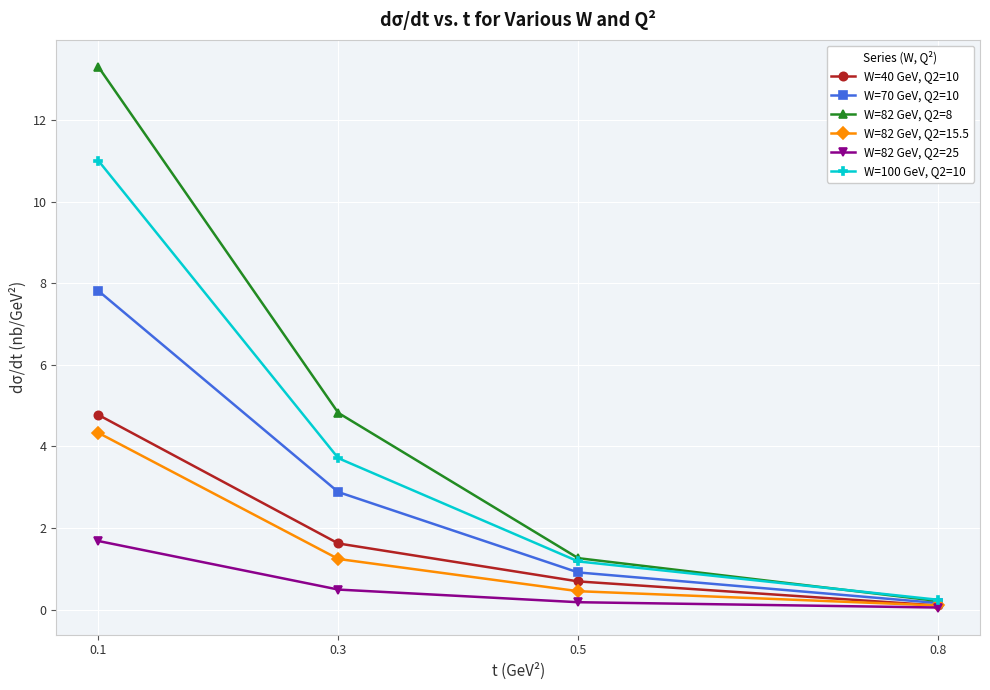

How many lines are shown in the chart?

6